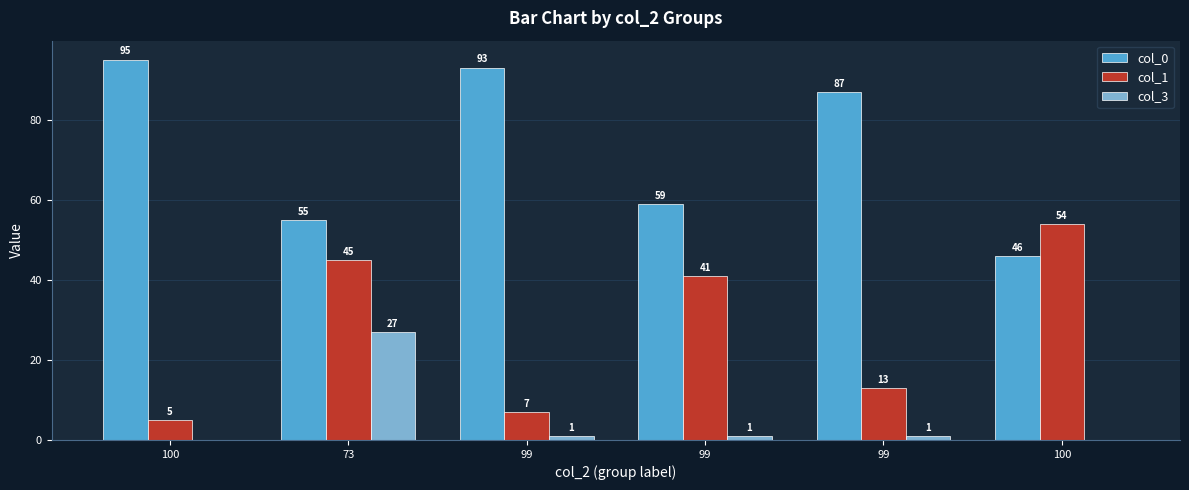

Where does the col_0 series first go above 87?

100